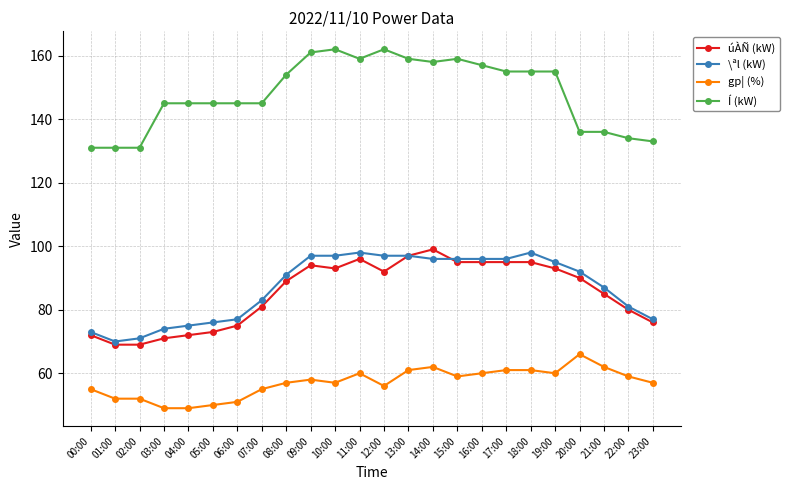

True or false: gp¦ (%) and Í (kW) cross at least once.

False